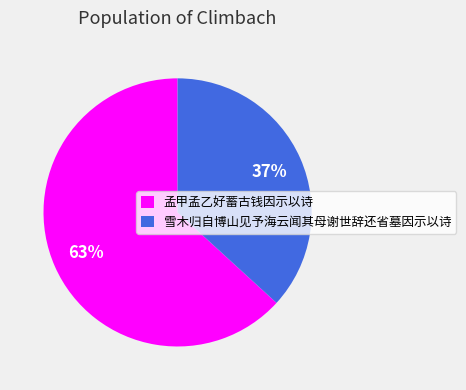

Is the sum of 雪木归自博山见予海云闻其母谢世辞还省墓因示以诗 and 孟甲孟乙好蓄古钱因示以诗 greater than half?

Yes